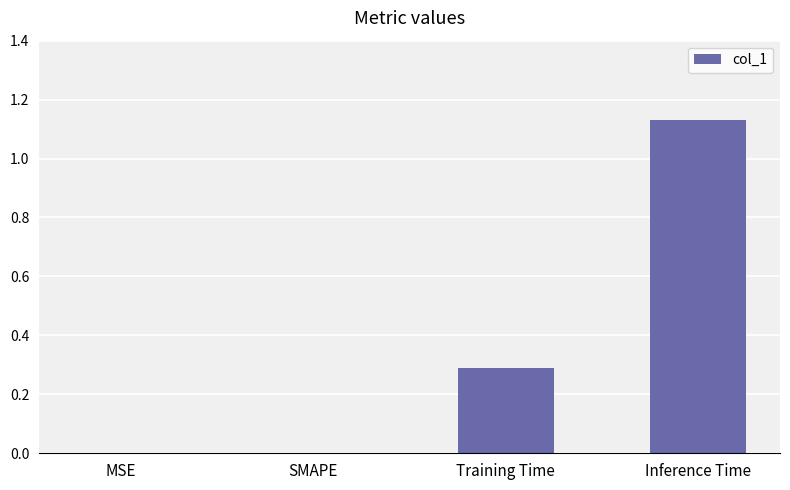

The chart shows a value of 0.4 at Training Time. True or false?

False